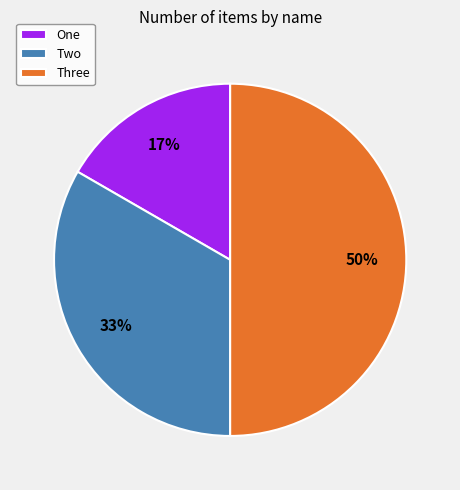

To the nearest percent, what is the average slice percentage?

33%